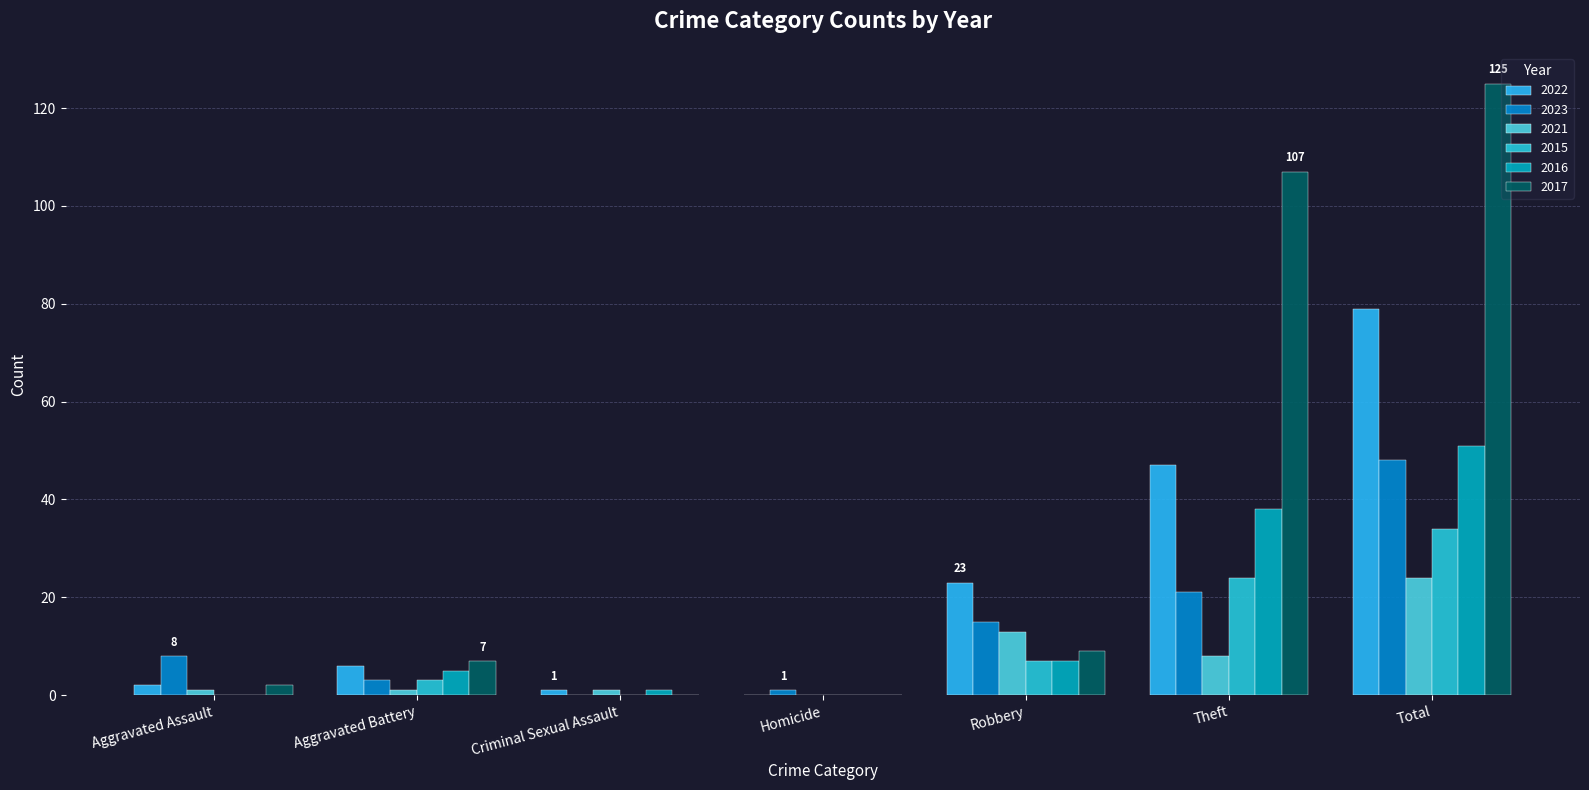

What is the difference between the second highest and second lowest values in the 2022 series?

46